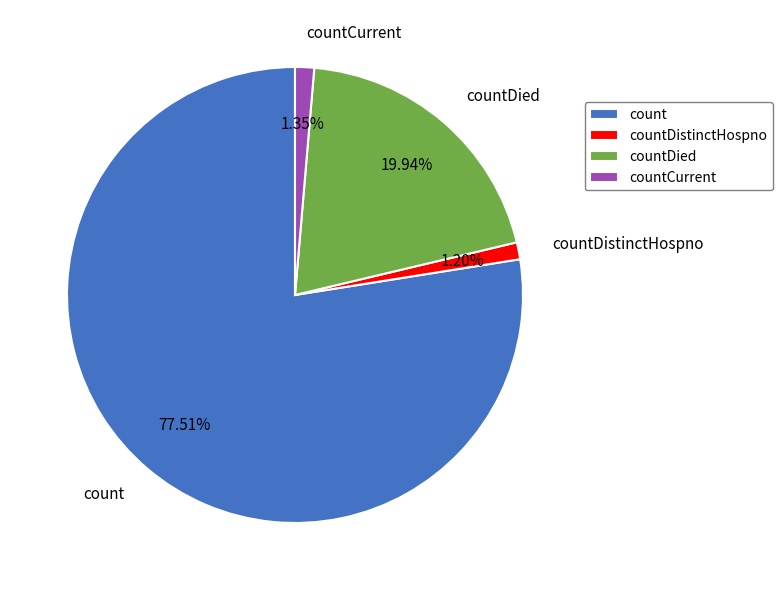

How many slices are in this pie chart?

4